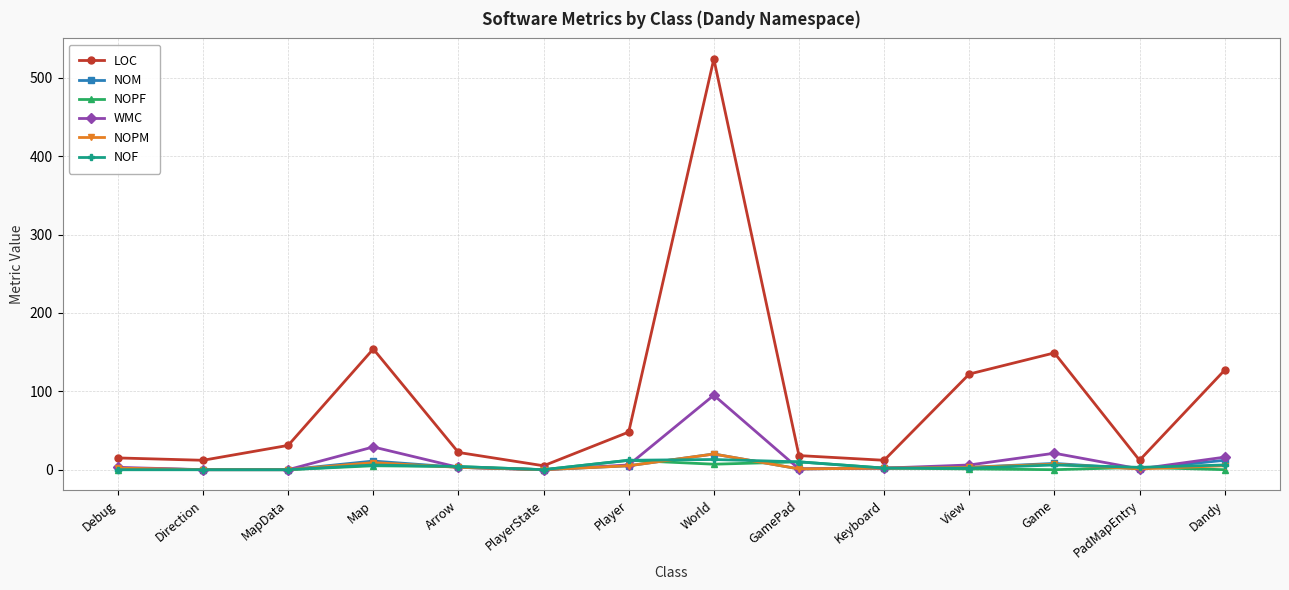

Count the number of data series in this chart.

6